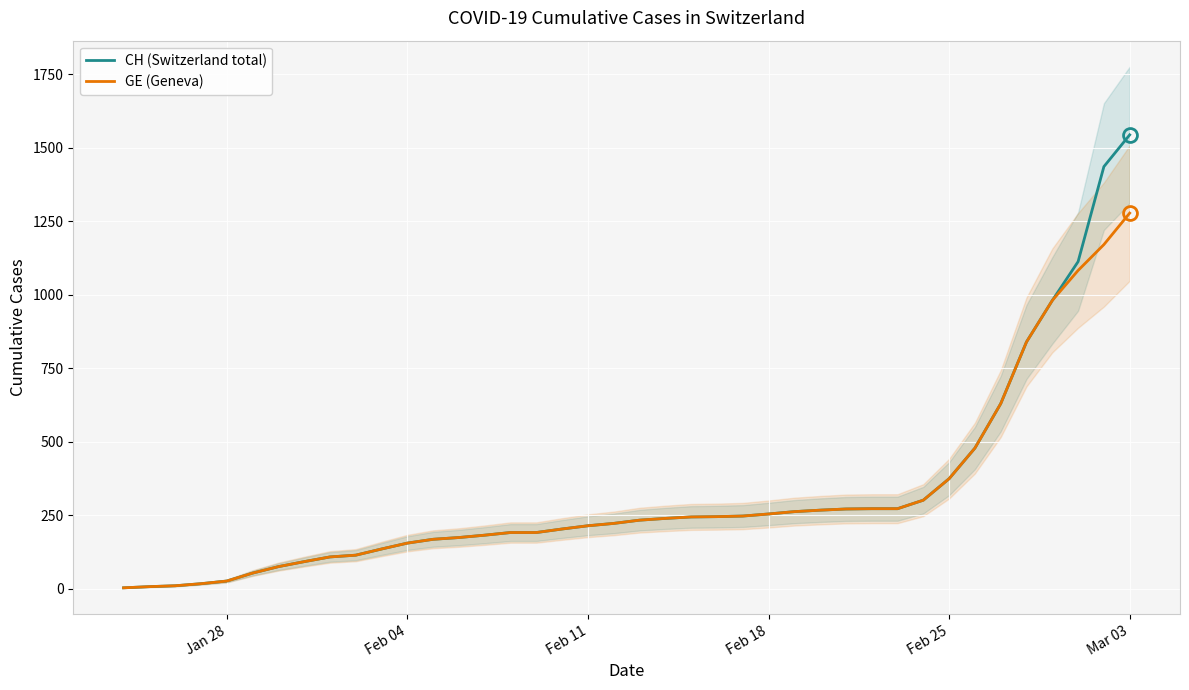

What is the maximum value for CH (Switzerland total)?

1544